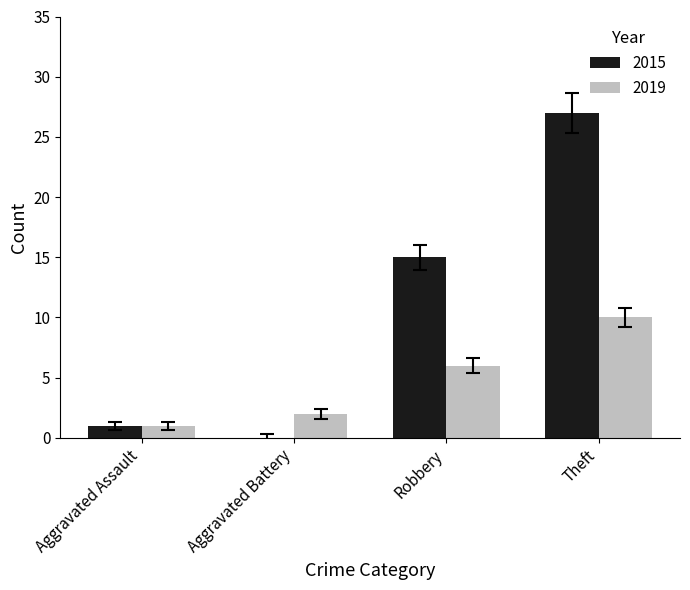

Which category has the highest value in the 2015 series?

Theft